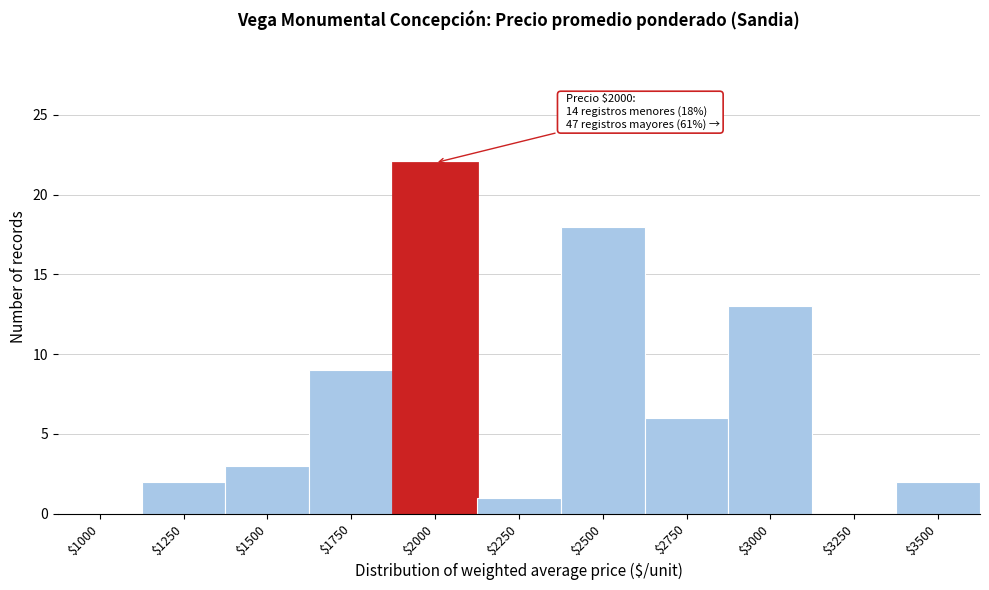

What is the greatest value displayed?

22